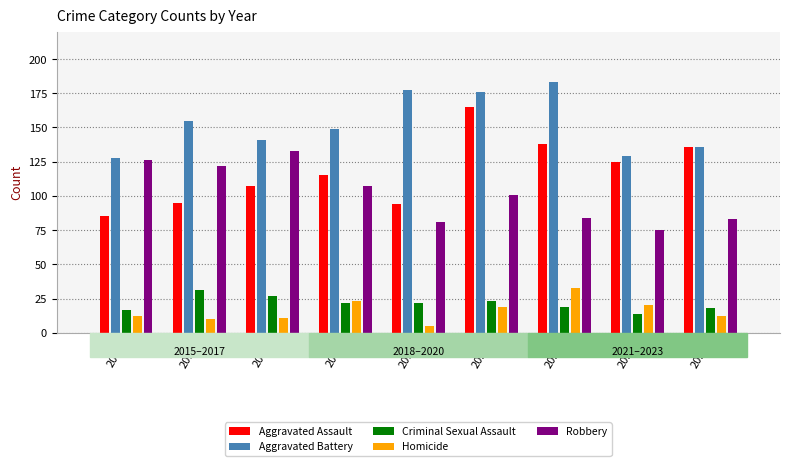

The value of Homicide at 2022 is 20. True or false?

True